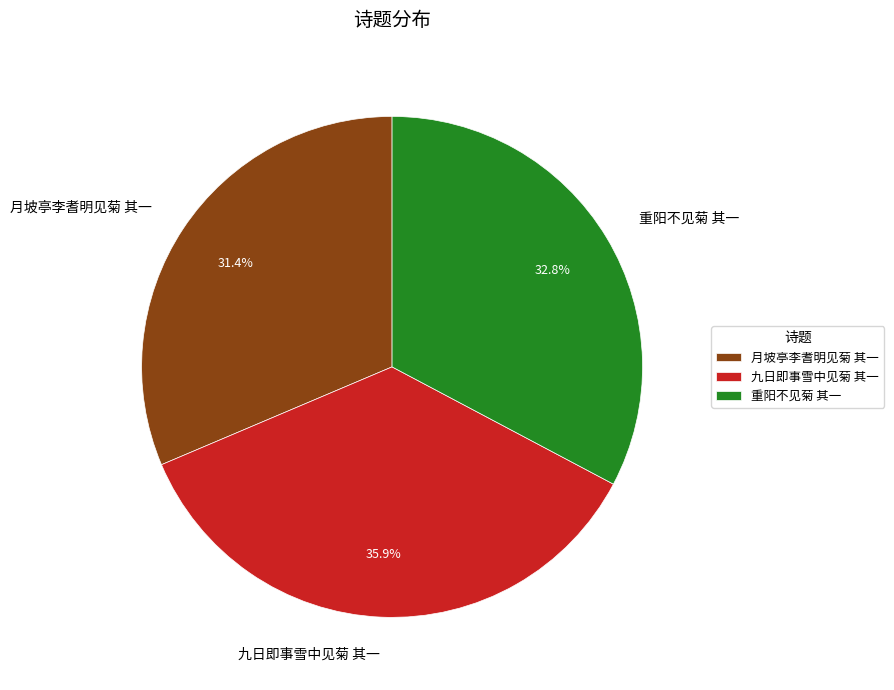

Is it true that 重阳不见菊 其一 is 33% of the pie?

True